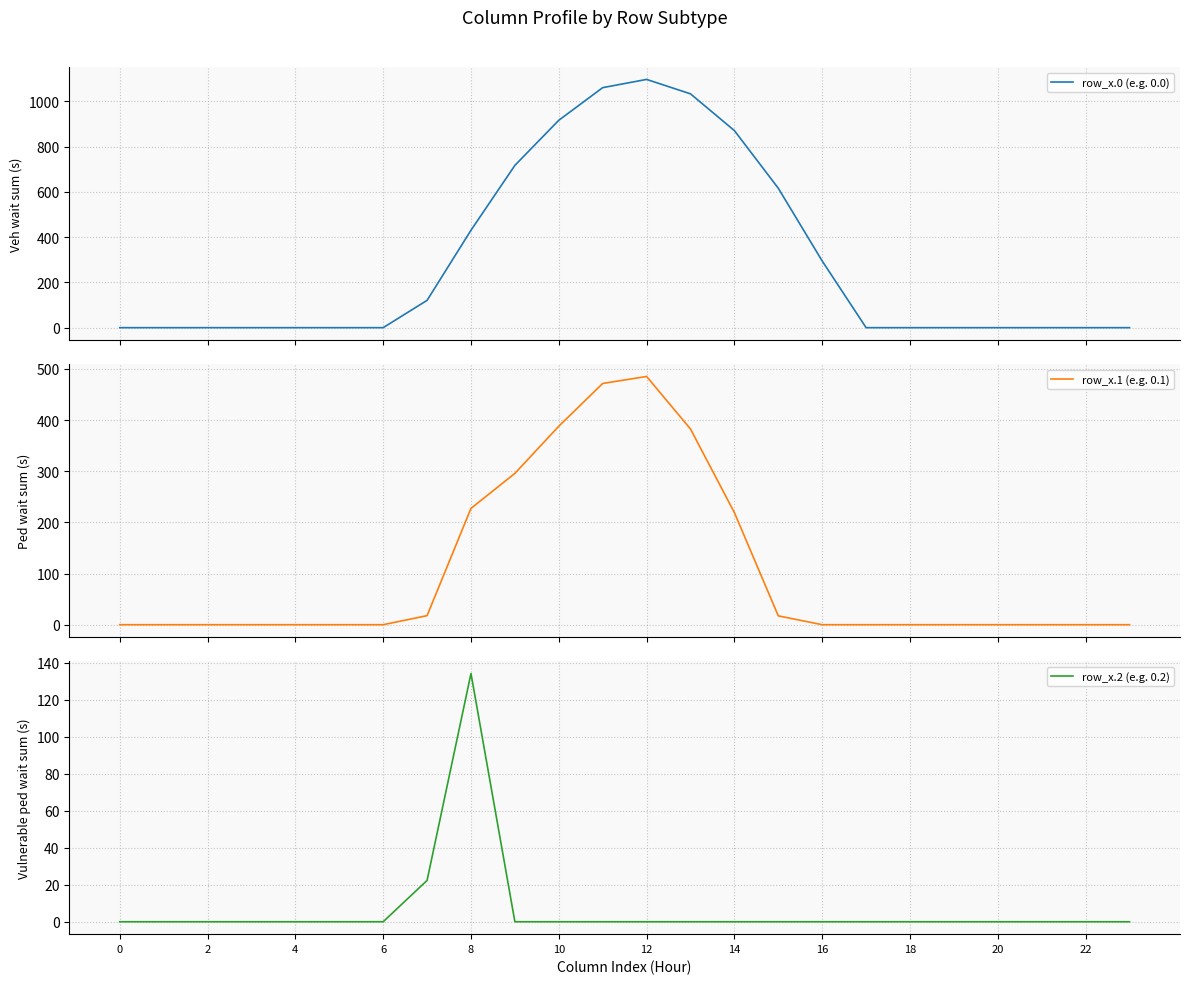

What is the highest value of the row_x.1 (e.g. 0.1) series?

485.4